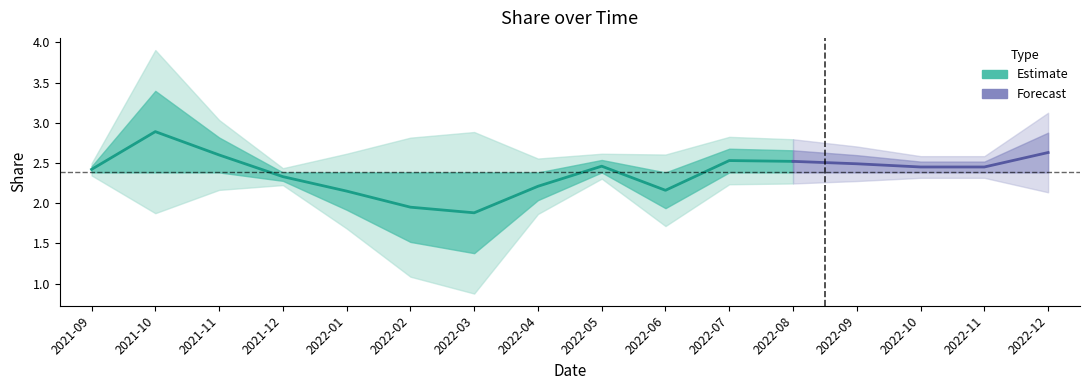

Does the chart display data point markers on the line(s)?

No